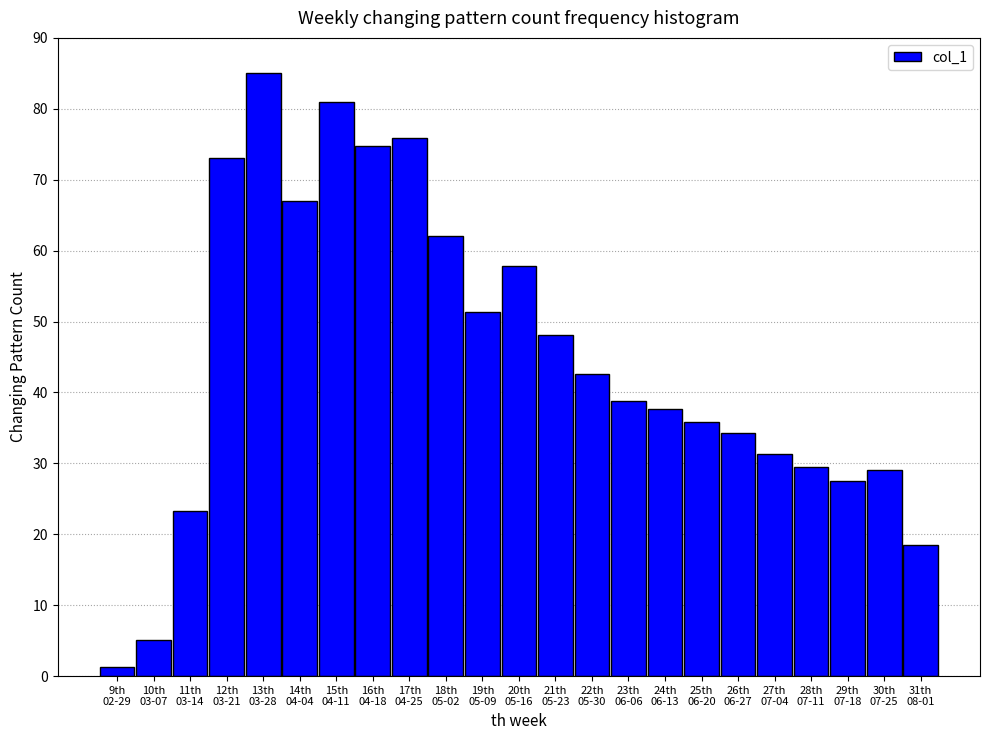

What is the average value?

44.8